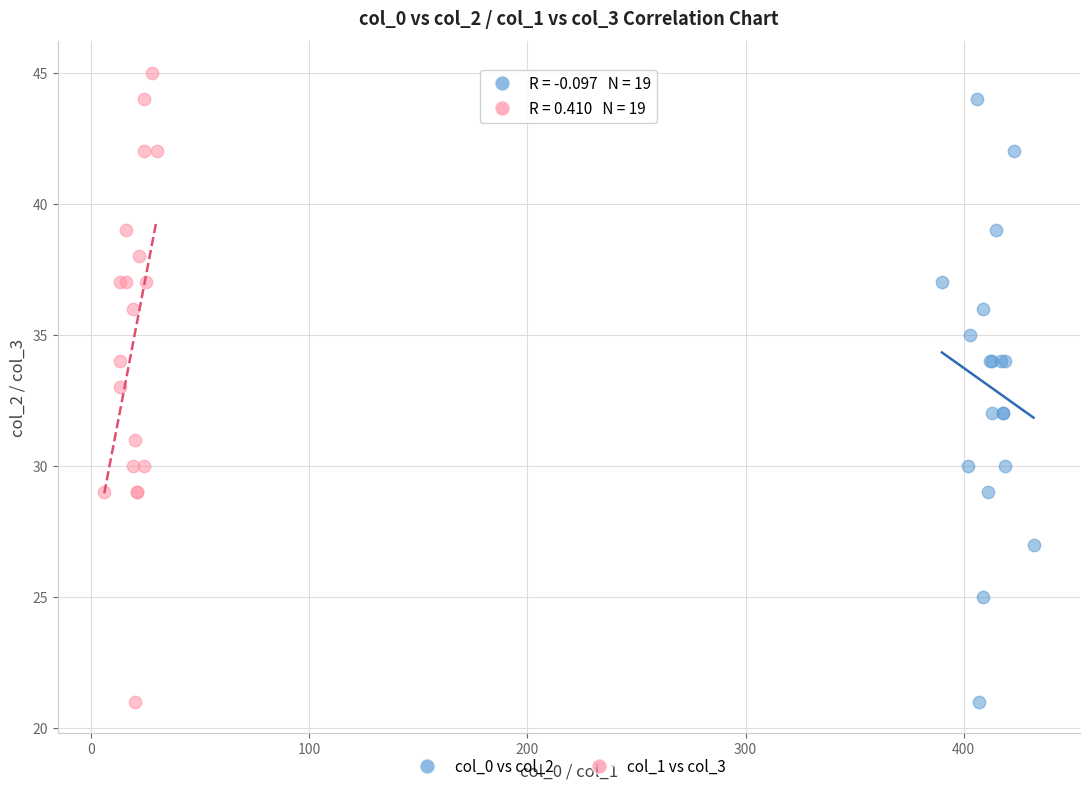

Which series contains the highest Y value?

col_1 vs col_3